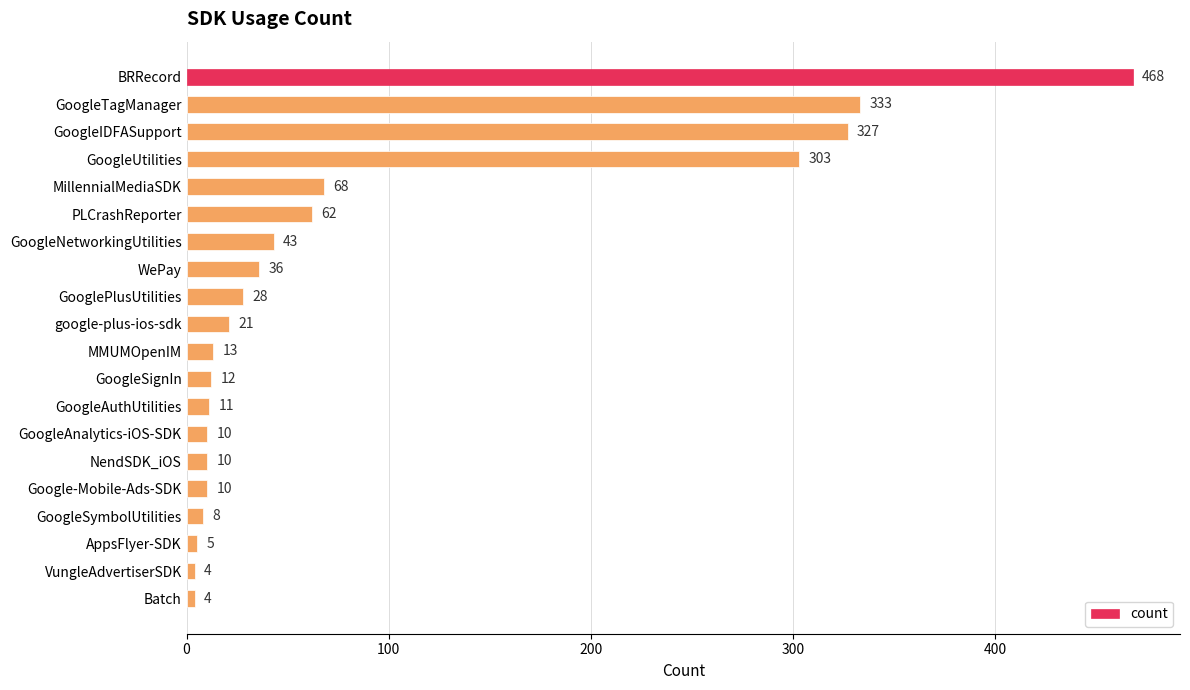

Is it true that the value at GoogleNetworkingUtilities is 43?

True